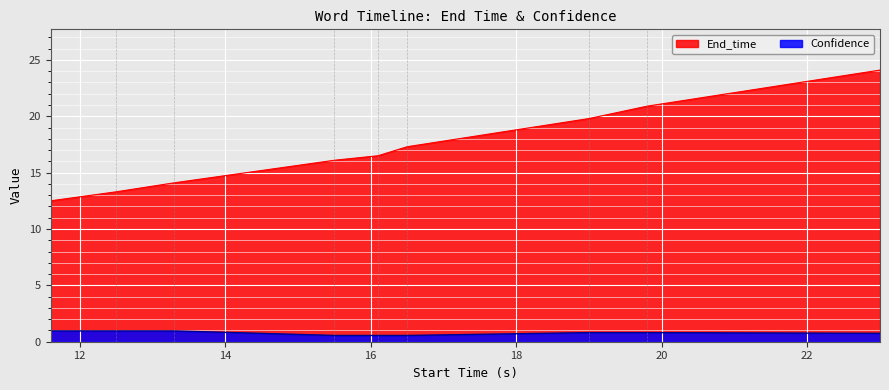

How many values in the End_time series exceed 16?

6